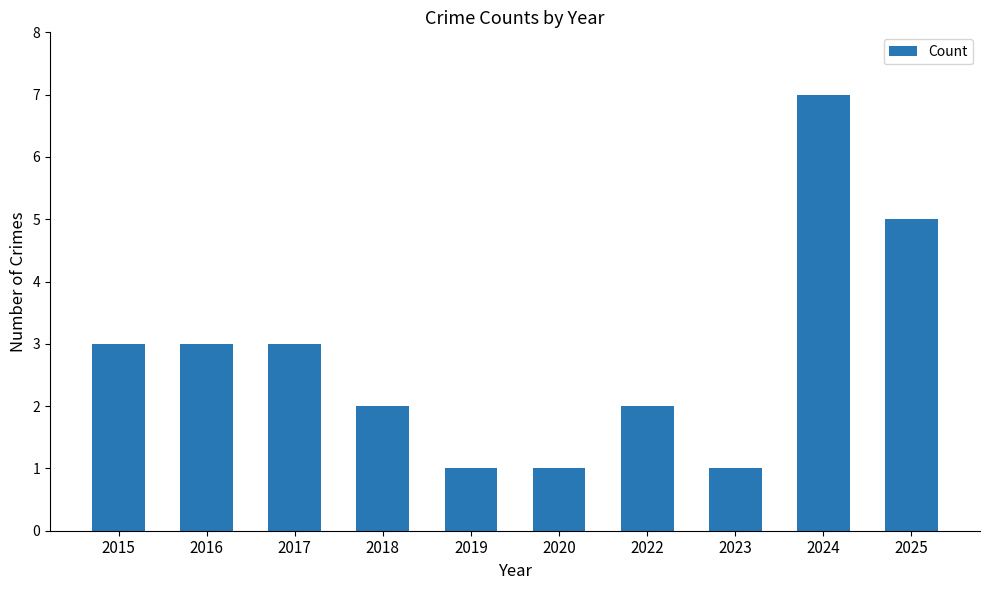

What is the value of the 9th bar from the left?

7